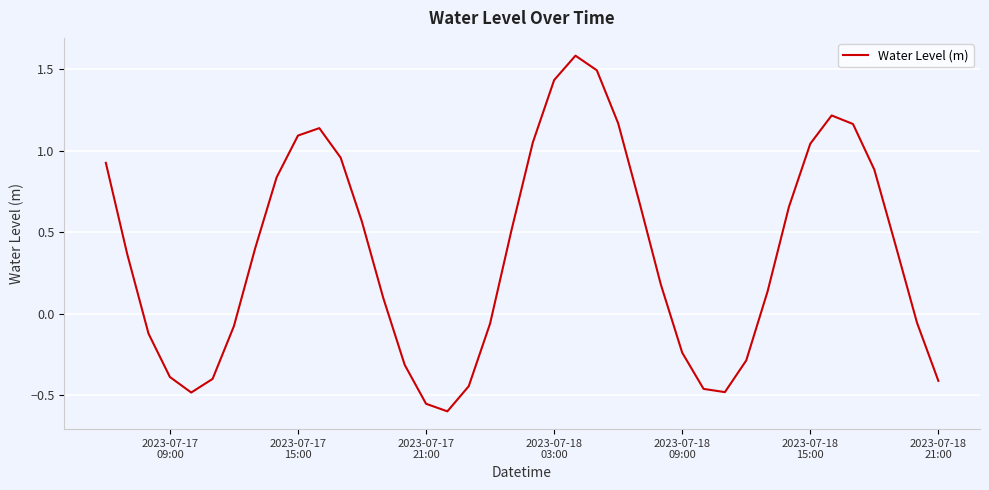

What is the smallest value displayed?

-0.6